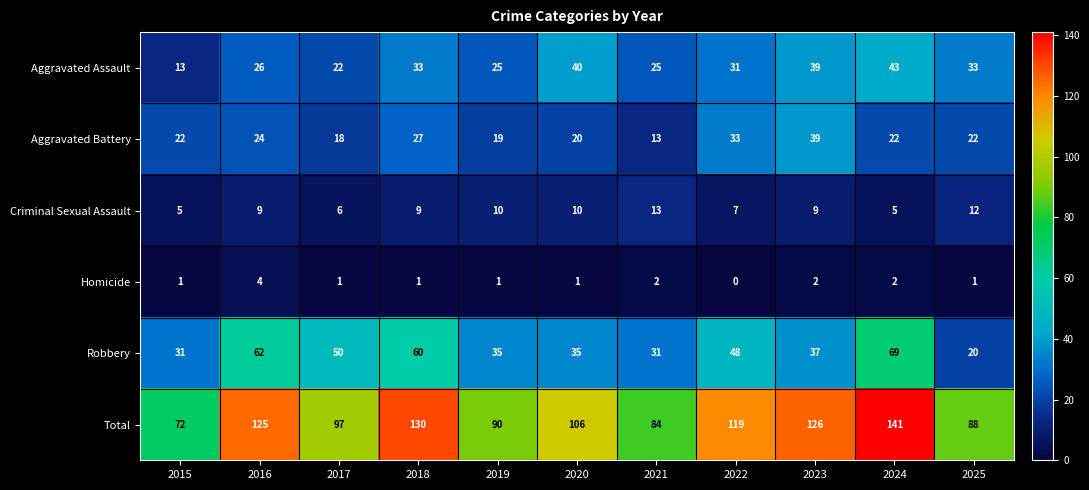

What is the sum of the Robbery values at 2016 and 2019?

97